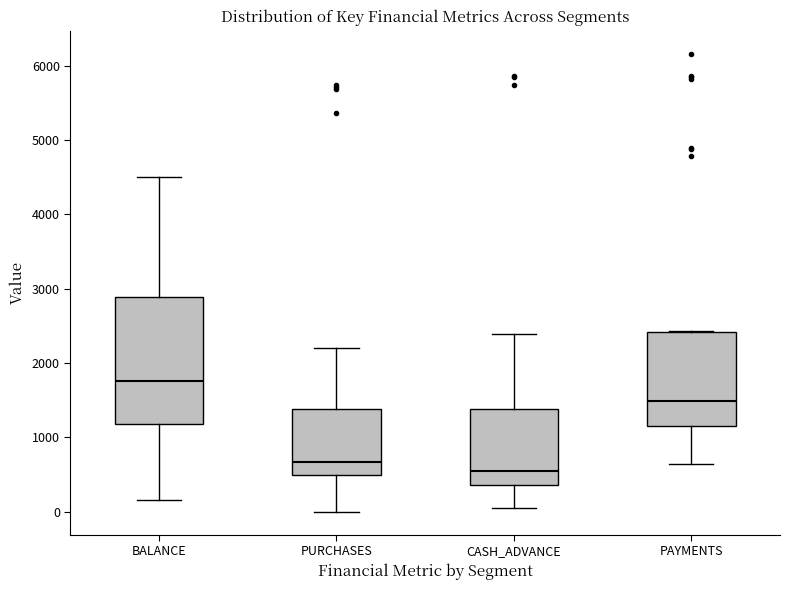

Reading left to right, read every box against the y-axis: the position of its median line, the range the box covers, and the ends of its whiskers. The values are not printed on the chart, so give them approximately, as read against the axis.

BALANCE: median 1800, box 1200 to 2900, whiskers 200 to 4500
PURCHASES: median 700, box 500 to 1400, whiskers 0 to 2200
CASH_ADVANCE: median 500, box 400 to 1400, whiskers 100 to 2400
PAYMENTS: median 1500, box 1200 to 2400, whiskers 600 to 2400